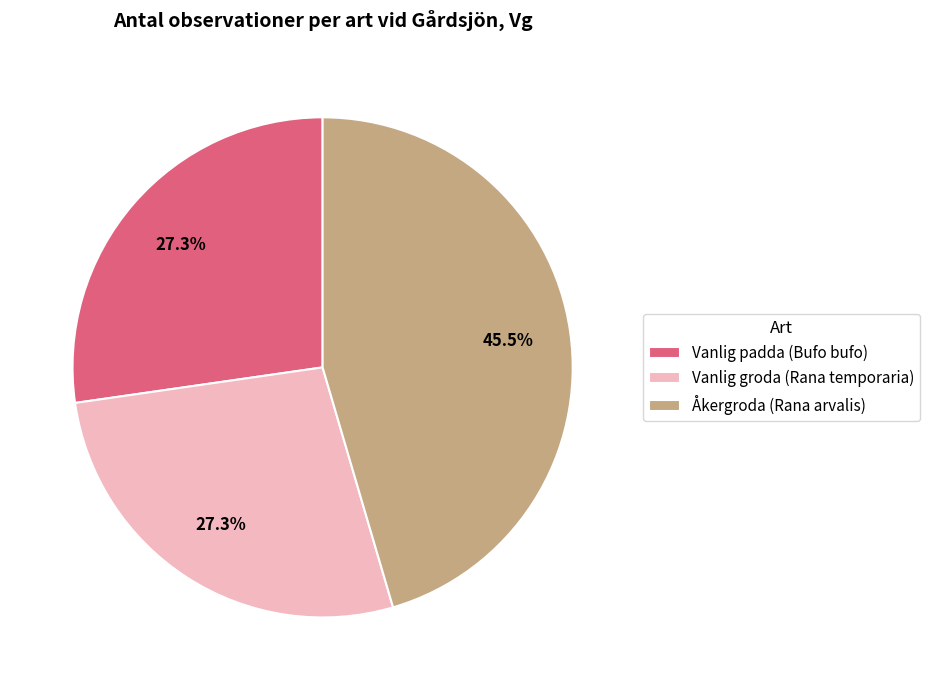

To the nearest percent, what percentage of the pie is Vanlig padda (Bufo bufo)?

27%